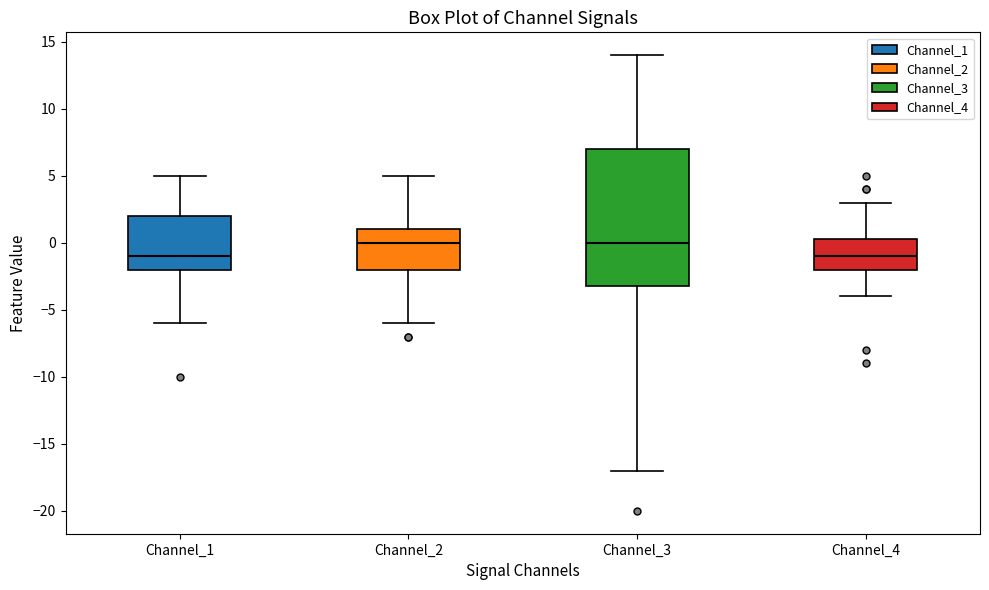

Which box is the tallest, from its lower edge to its upper edge?

Channel_3